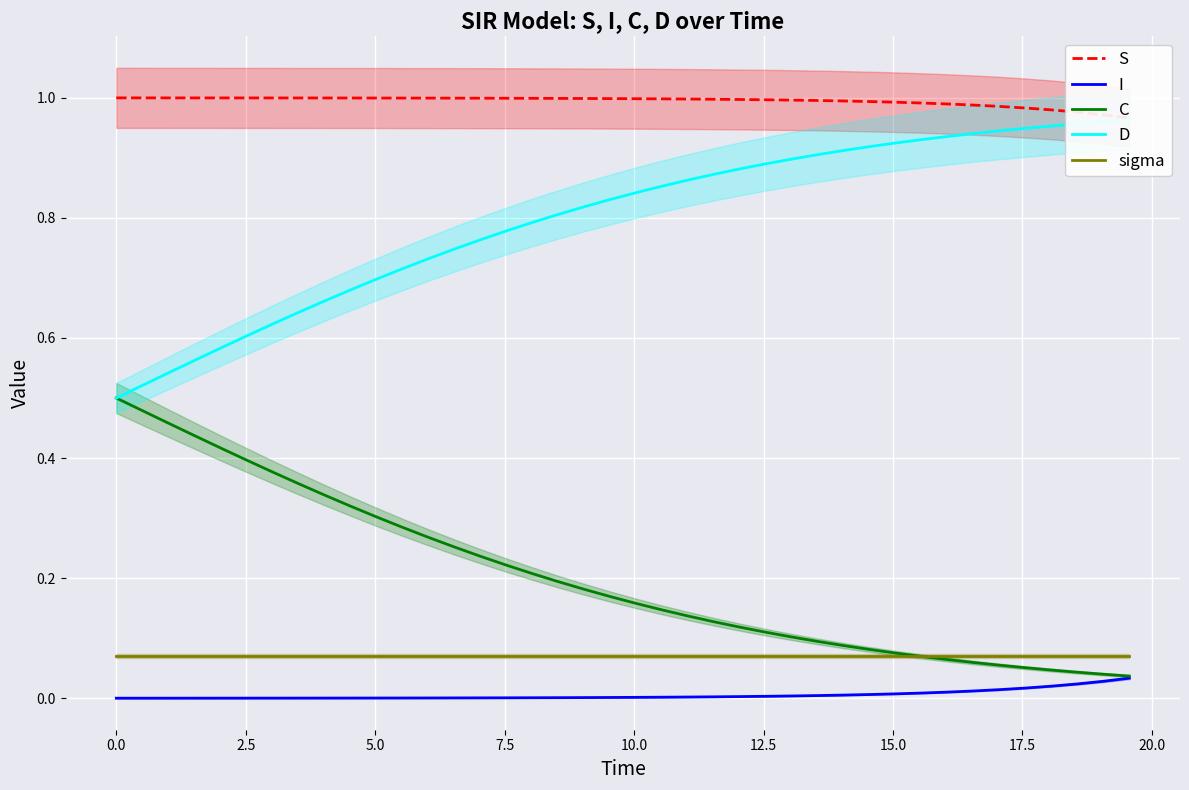

True or false: I and sigma intersect in this chart.

False